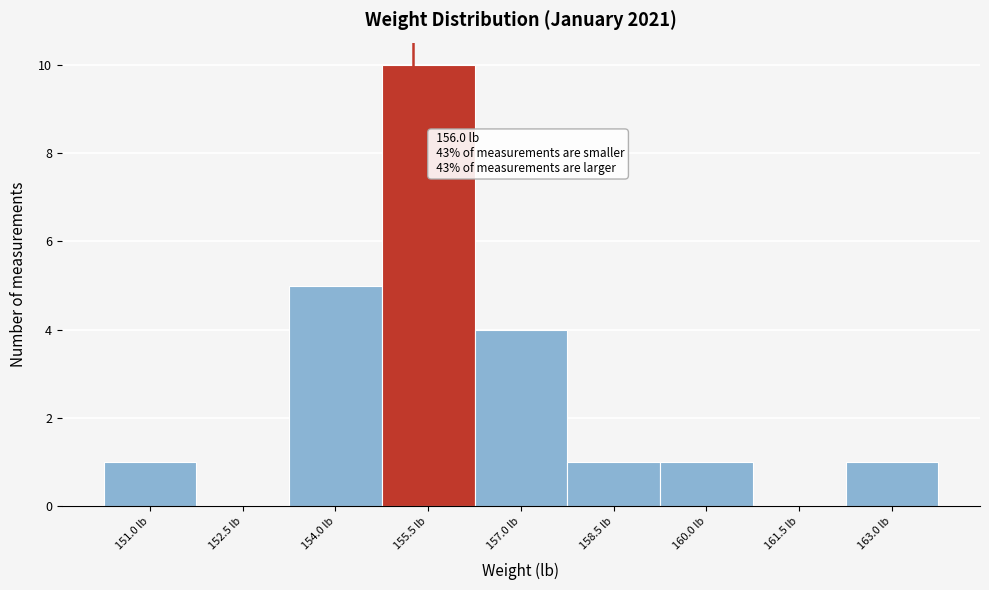

Reading right to left, extract all data points from this chart.

163.0 lb=1	161.5 lb=0	160.0 lb=1	158.5 lb=1	157.0 lb=4	155.5 lb=10	154.0 lb=5	152.5 lb=0	151.0 lb=1